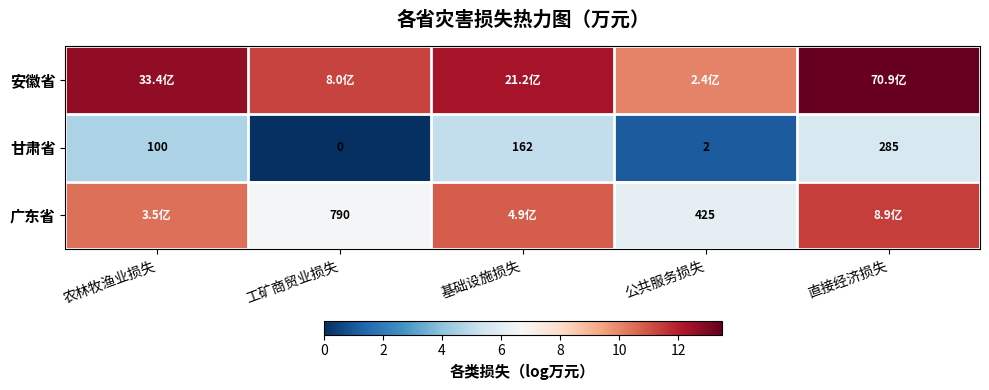

Is the value of 广东省 at 公共服务损失 greater than the value of 甘肃省 at 农林牧渔业损失?

Yes